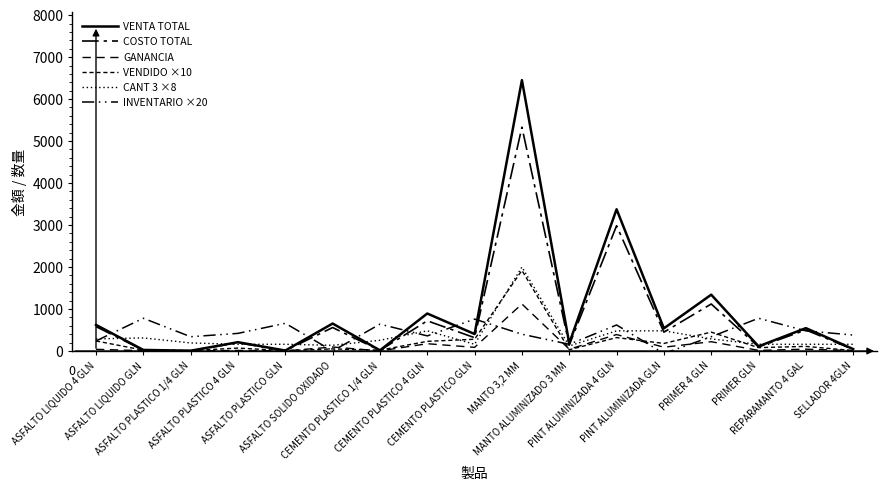

At which label does VENTA TOTAL first exceed 404?

ASFALTO LIQUIDO 4 GLN